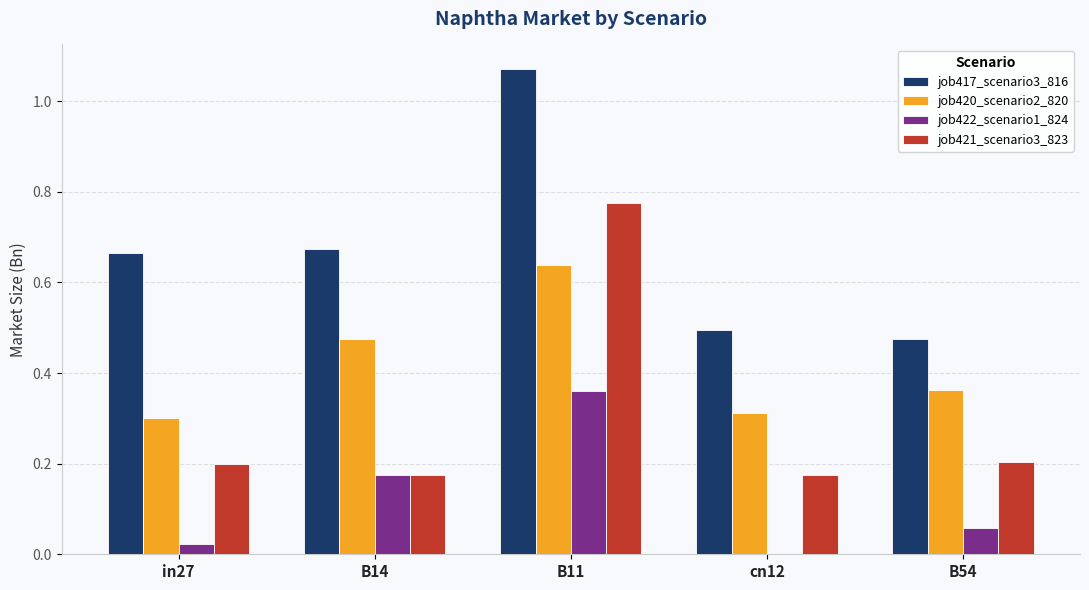

Is it true that job420_scenario2_820 equals 0.2 at B54?

False